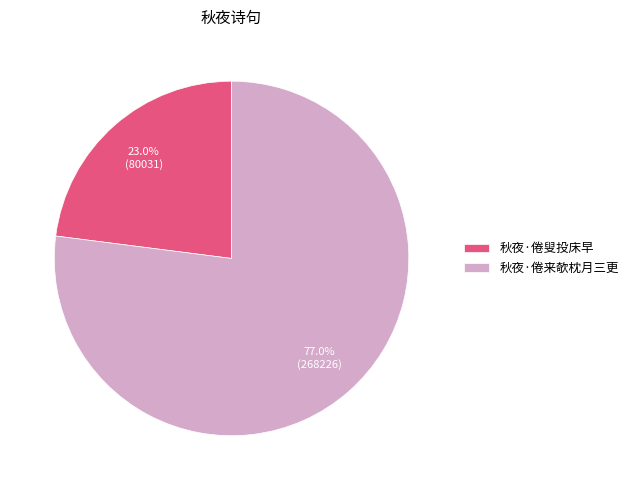

Is the sum of 秋夜·倦叟投床早 and 秋夜·倦来欹枕月三更 greater than half?

Yes